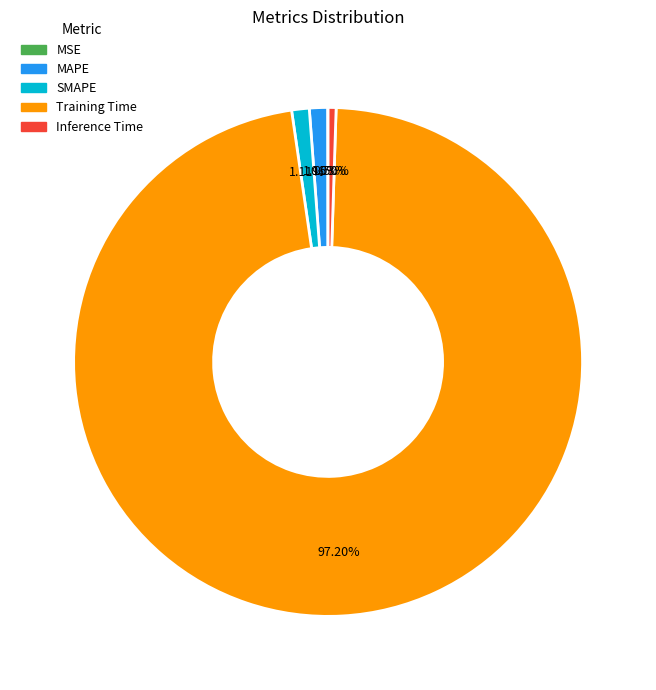

Do Inference Time and Training Time together represent more than half of the pie?

Yes